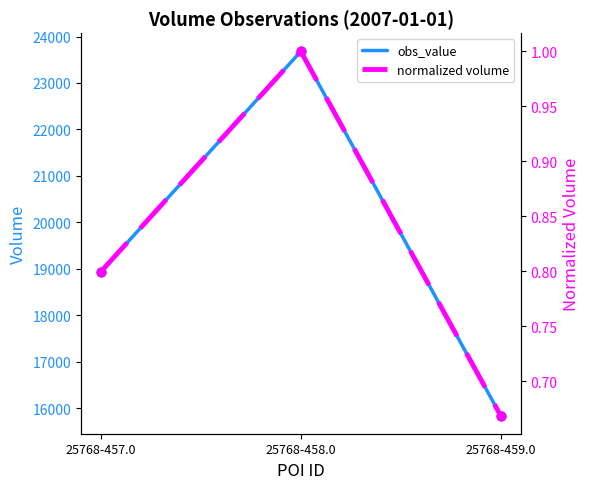

At how many categories does at least one series exceed 13991?

3